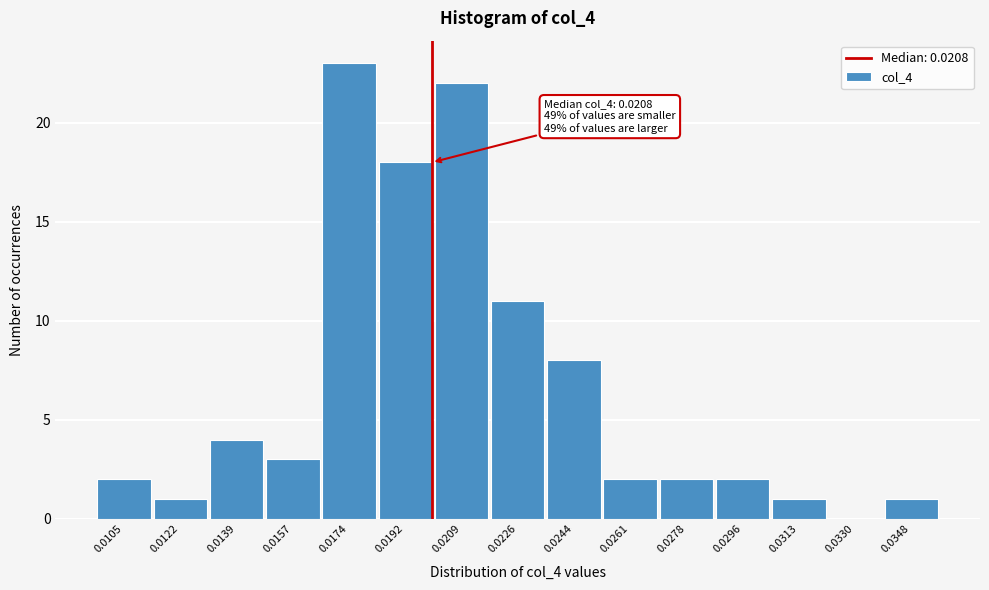

Reading right to left, extract all data points from this chart.

0.0348=1	0.0330=0	0.0313=1	0.0296=2	0.0278=2	0.0261=2	0.0244=8	0.0226=11	0.0209=22	0.0192=18	0.0174=23	0.0157=3	0.0139=4	0.0122=1	0.0105=2